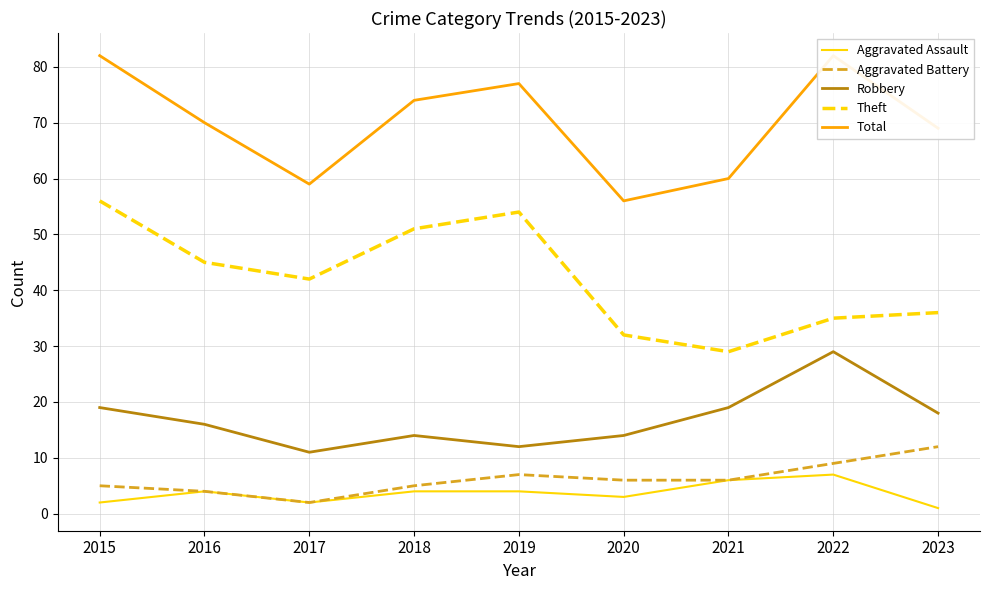

What are all the series names shown in the legend?

Aggravated Assault, Aggravated Battery, Robbery, Theft, Total